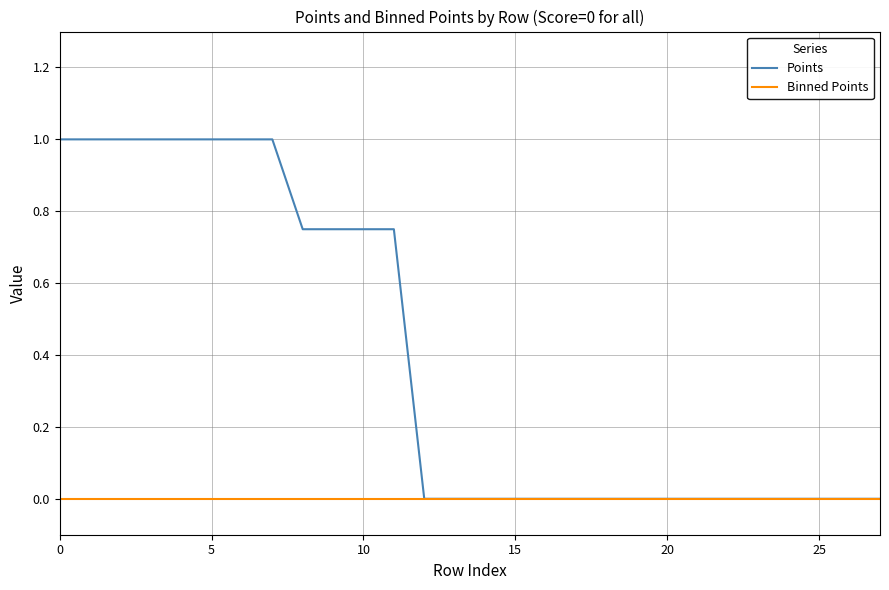

Which series has the largest total across all categories?

Points